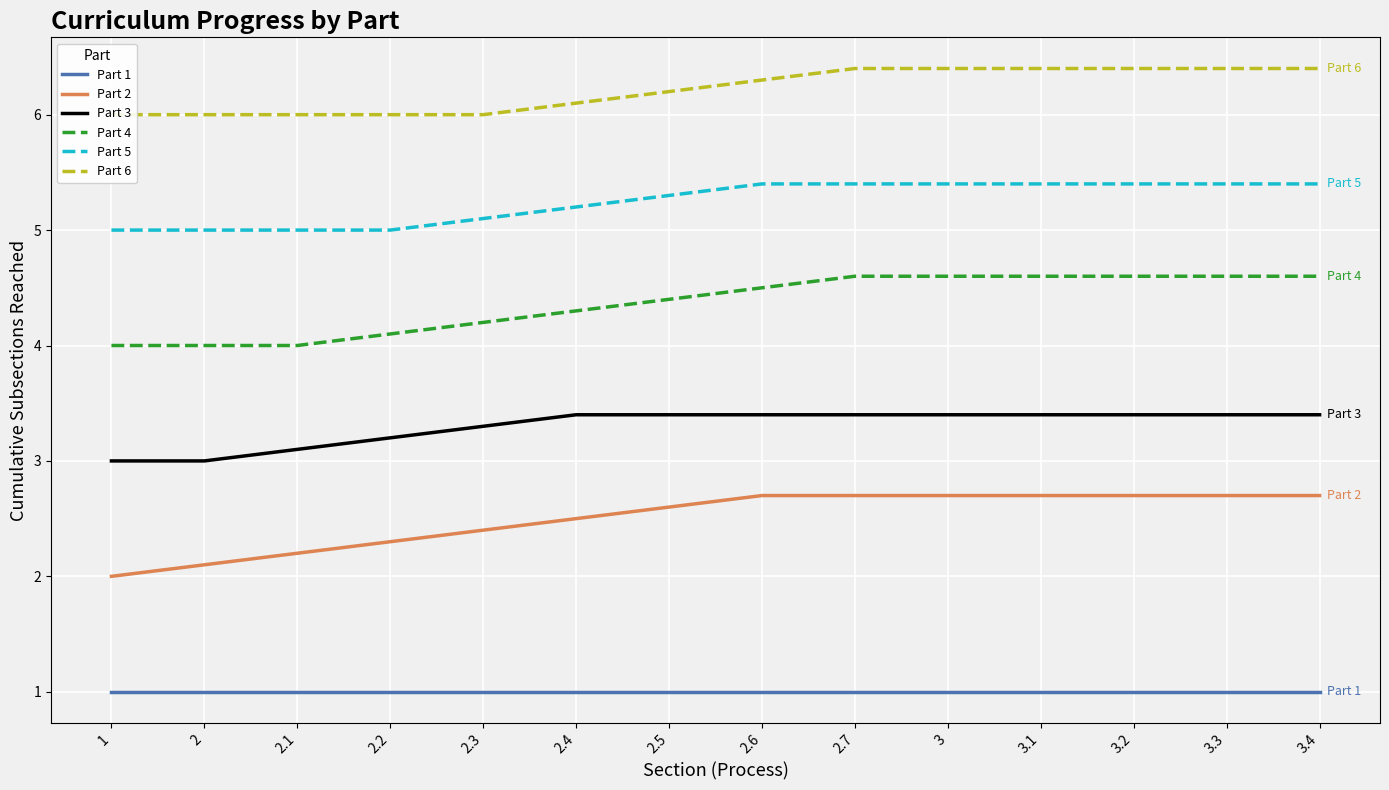

Between 1 and 2.4, which is larger?

1